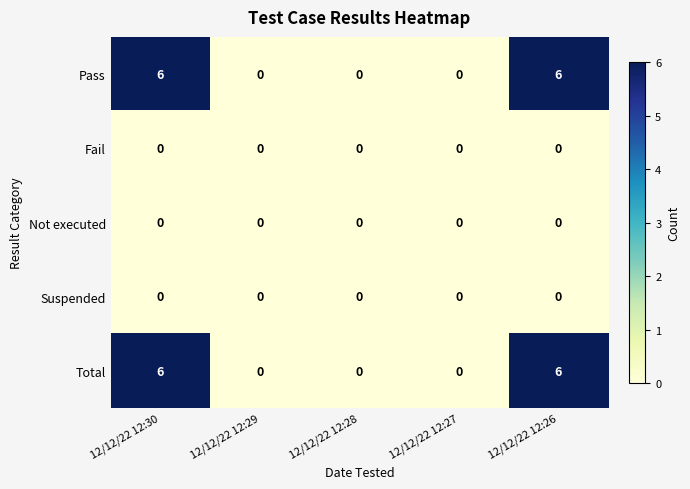

The Not executed series shows 0 at 12/12/22 12:29. True or false?

True